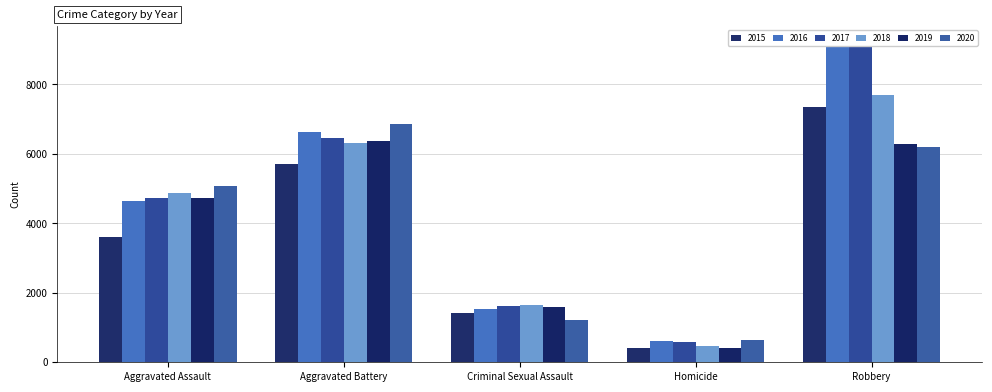

Which label corresponds to the smallest value in the chart?

Homicide